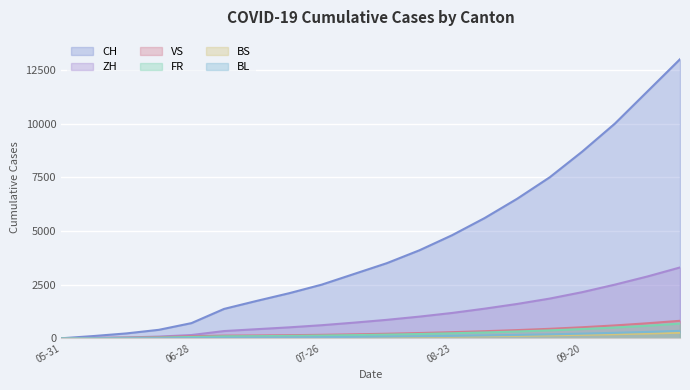

What is the average value of the BL series?

107